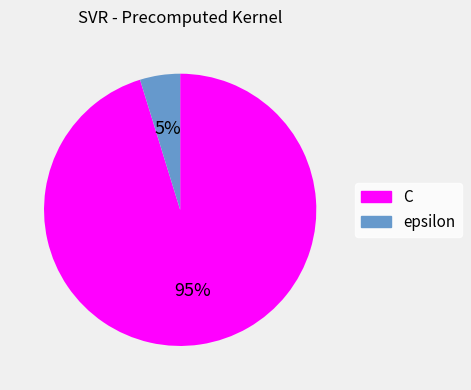

What is the largest slice in the pie chart?

C